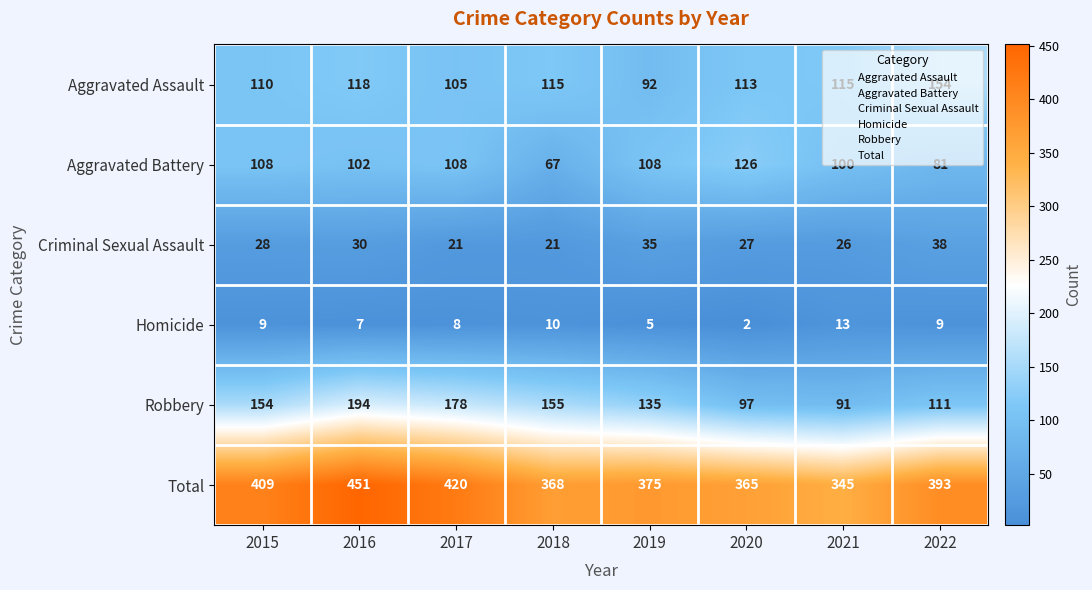

Between 2015 and 2016, which series saw the biggest shift?

Total